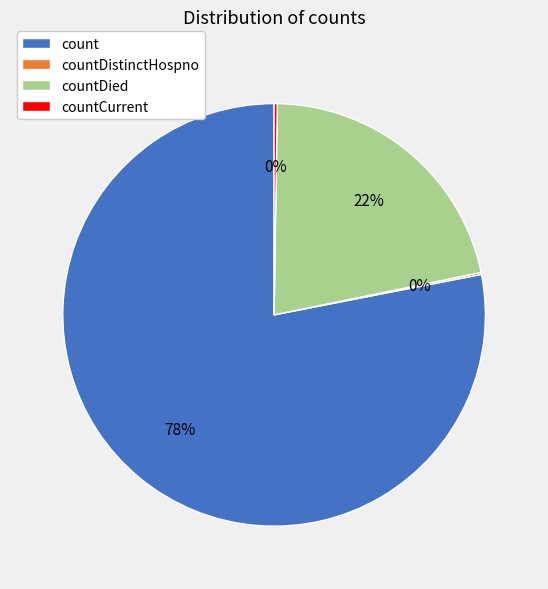

True or false: count accounts for 90% of the total.

False